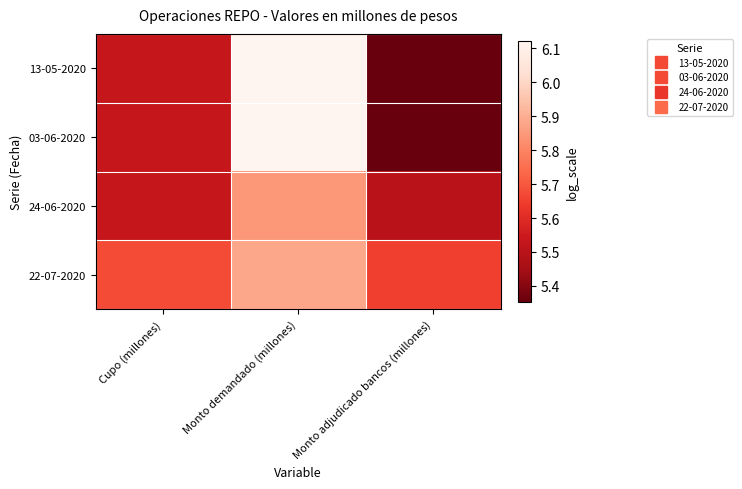

Reading left to right, transcribe all the data shown in this chart.

13-05-2020: Cupo (millones)=5.5	Monto demandado (millones)=6.1	Monto adjudicado bancos (millones)=5.4
03-06-2020: Cupo (millones)=5.5	Monto demandado (millones)=6.1	Monto adjudicado bancos (millones)=5.4
24-06-2020: Cupo (millones)=5.5	Monto demandado (millones)=5.8	Monto adjudicado bancos (millones)=5.5
22-07-2020: Cupo (millones)=5.7	Monto demandado (millones)=5.9	Monto adjudicado bancos (millones)=5.7